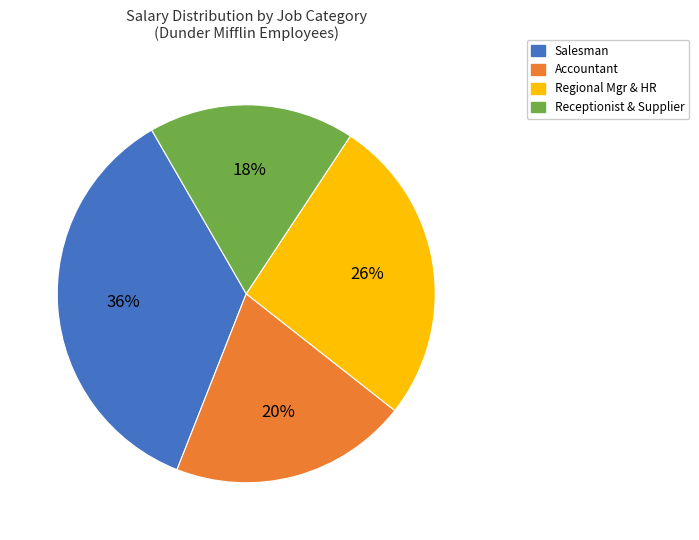

Rank the categories by value from lowest to highest.

Receptionist & Supplier, Accountant, Regional Mgr & HR, Salesman